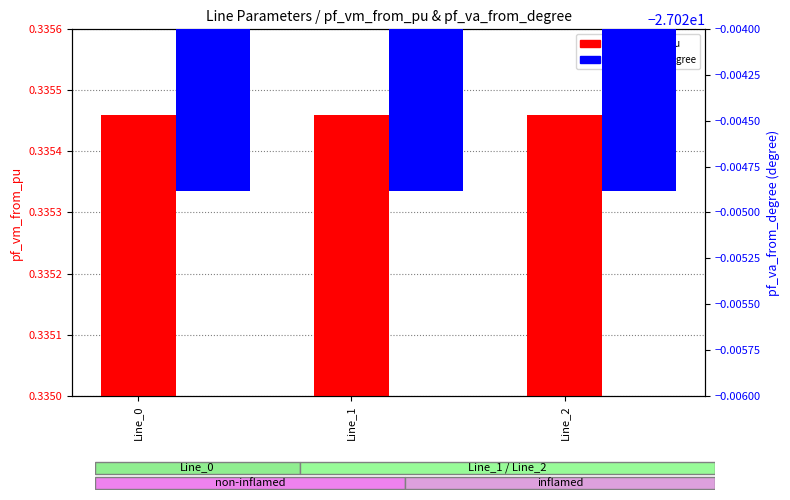

At which label is pf_vm_from_pu closest to 0?

Line_0